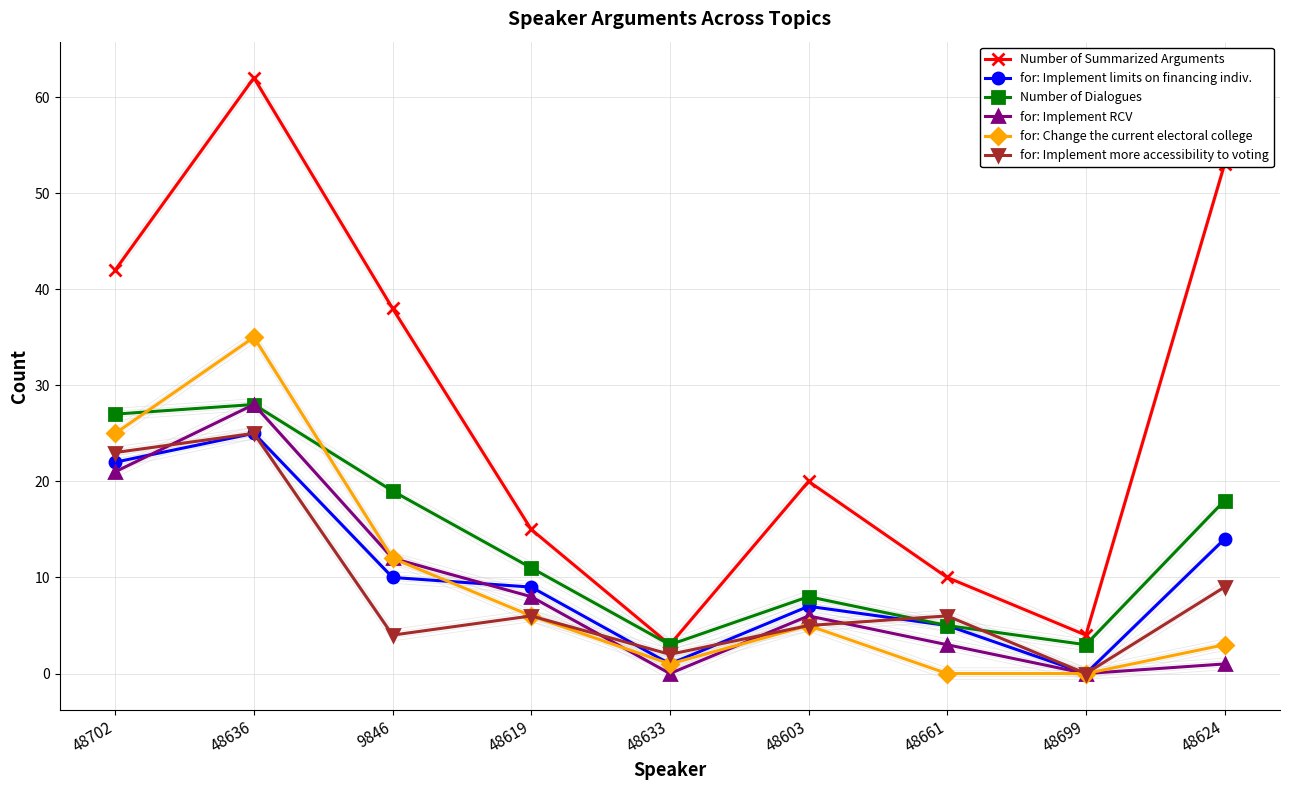

How many values in the for: Implement RCV series exceed 6?

4